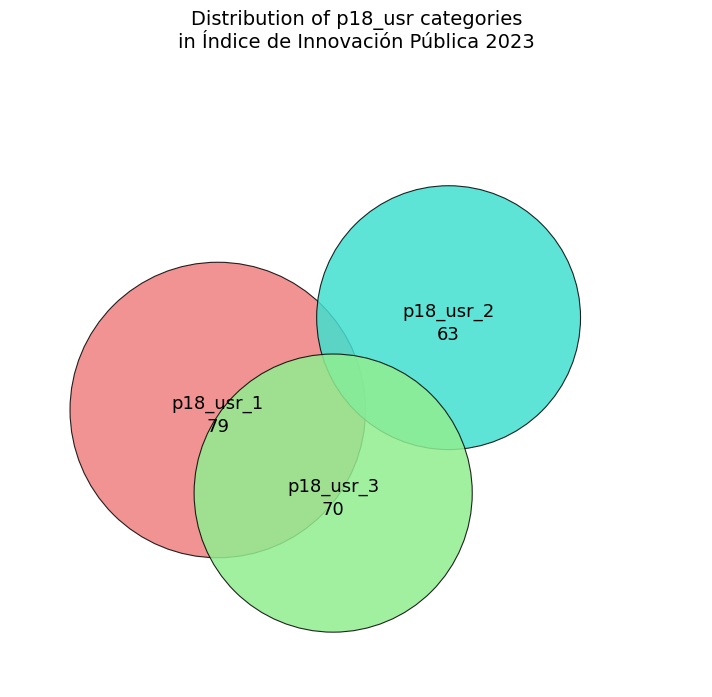

What is the largest slice in the pie chart?

p18_usr_1